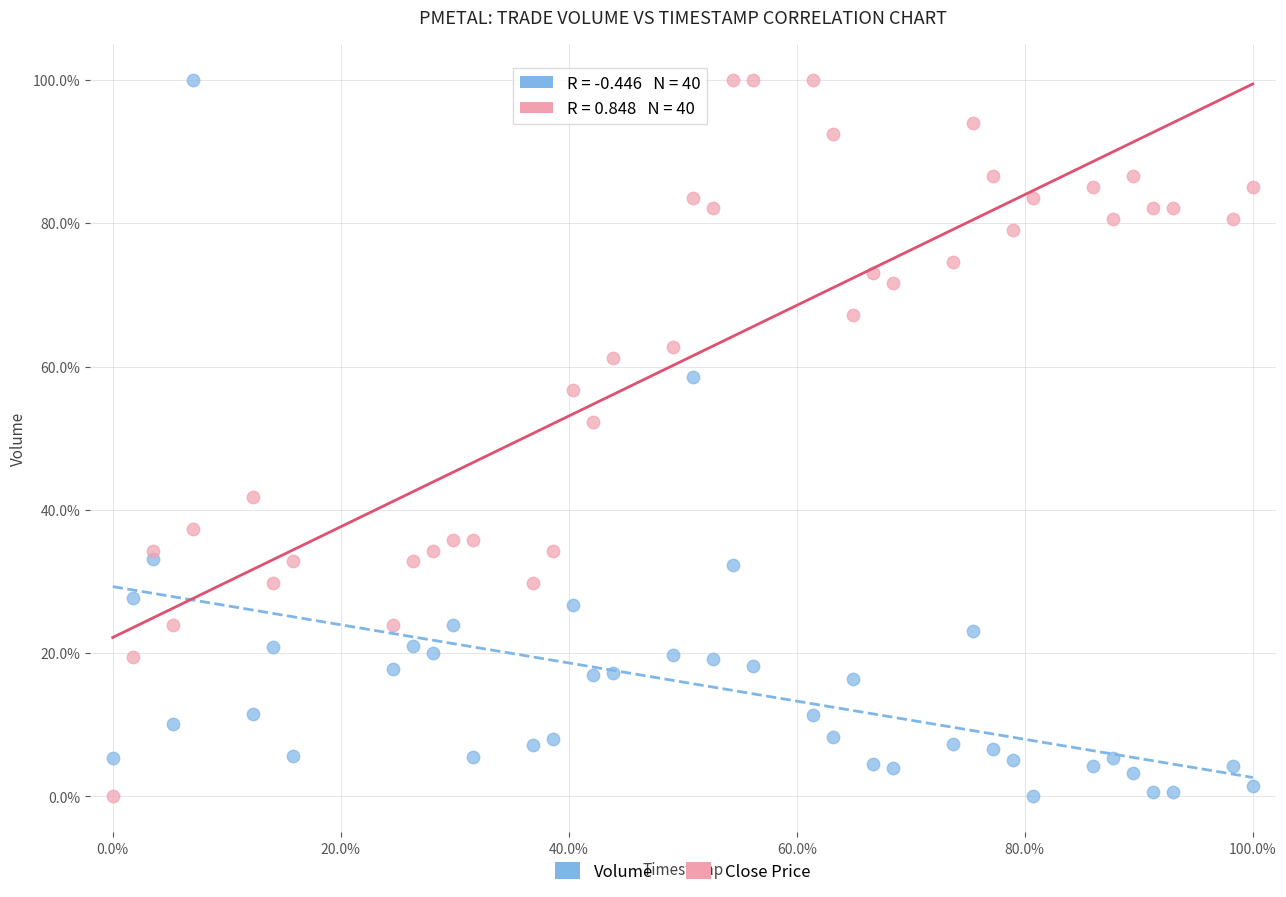

What is the X range (max minus min) for the scatter plot?

100.0